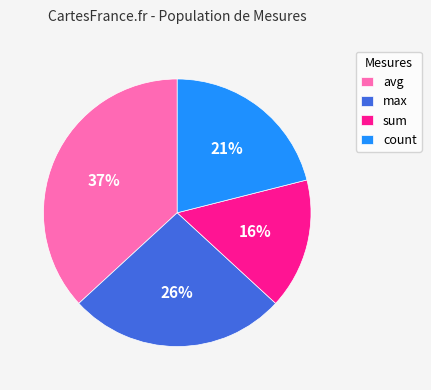

Is the sum of max and sum greater than half?

No